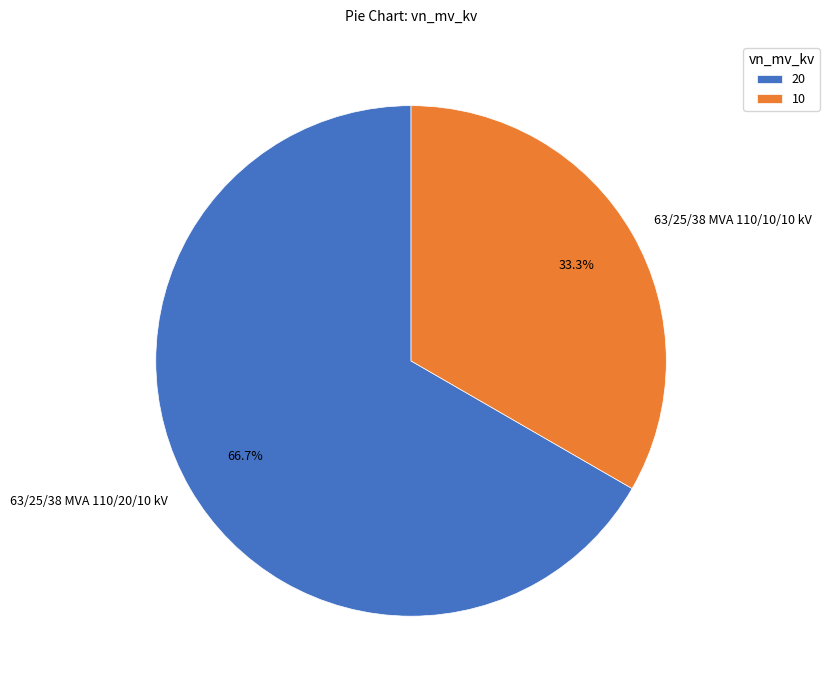

To the nearest percent, what portion does 63/25/38 MVA 110/20/10 kV represent?

67%